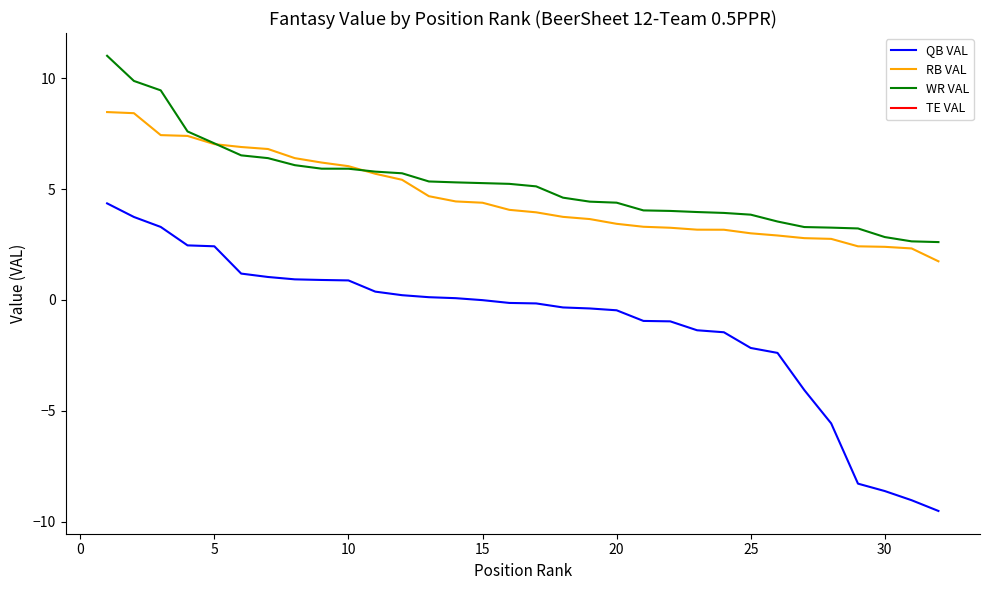

Which series has the largest total across all categories?

WR VAL